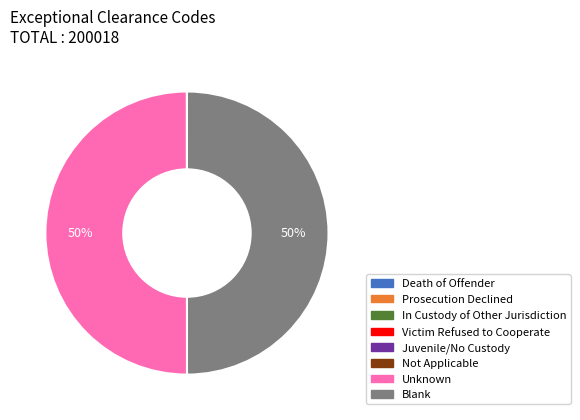

To the nearest percent, what percentage of the pie is Unknown?

50%